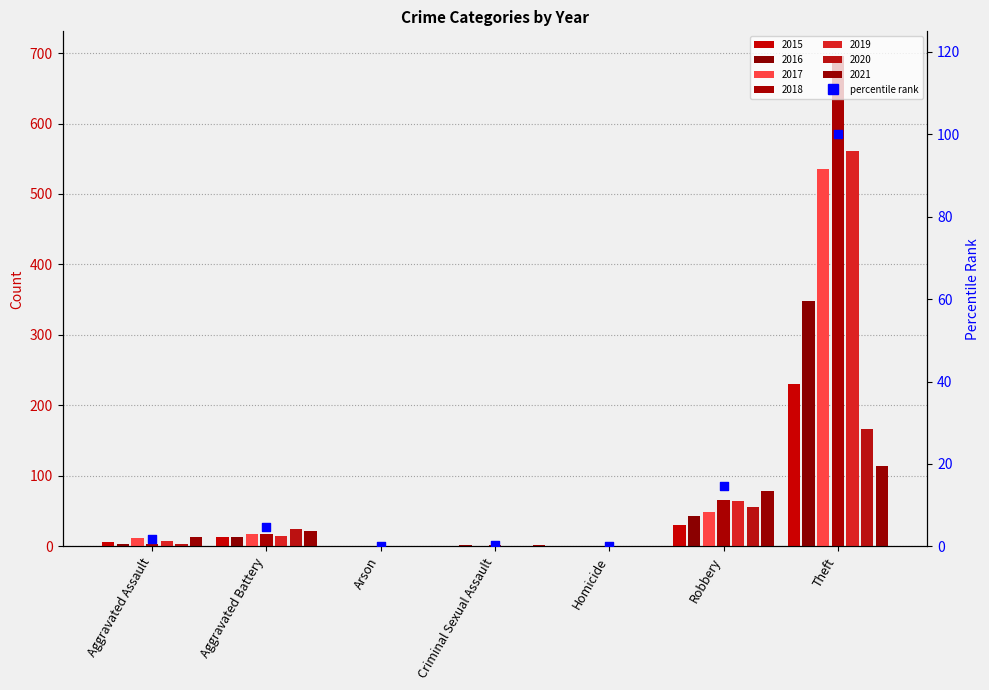

What is the change in value from Arson to Robbery?

+14.6